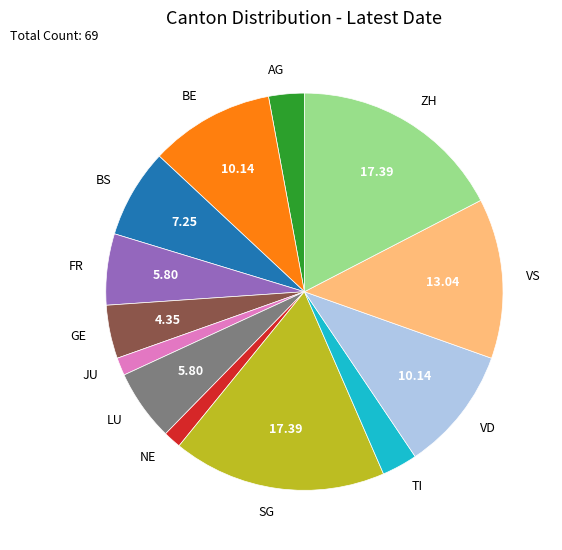

Between ZH and BS, which is larger?

ZH